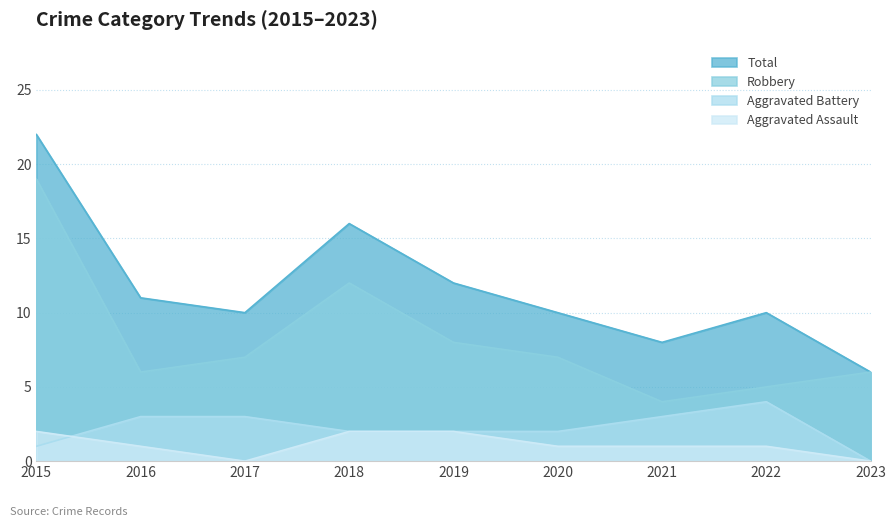

Which series changed the most between 2019 and 2021?

Total